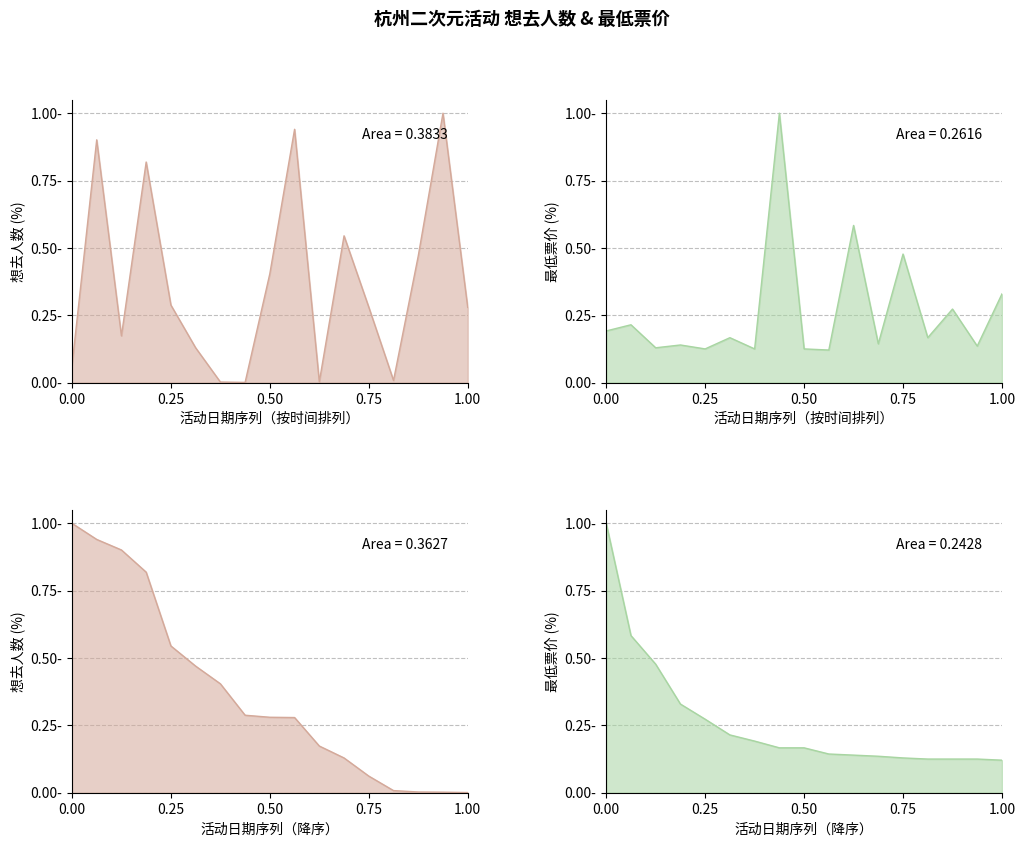

At how many categories does at least one series exceed 0?

17